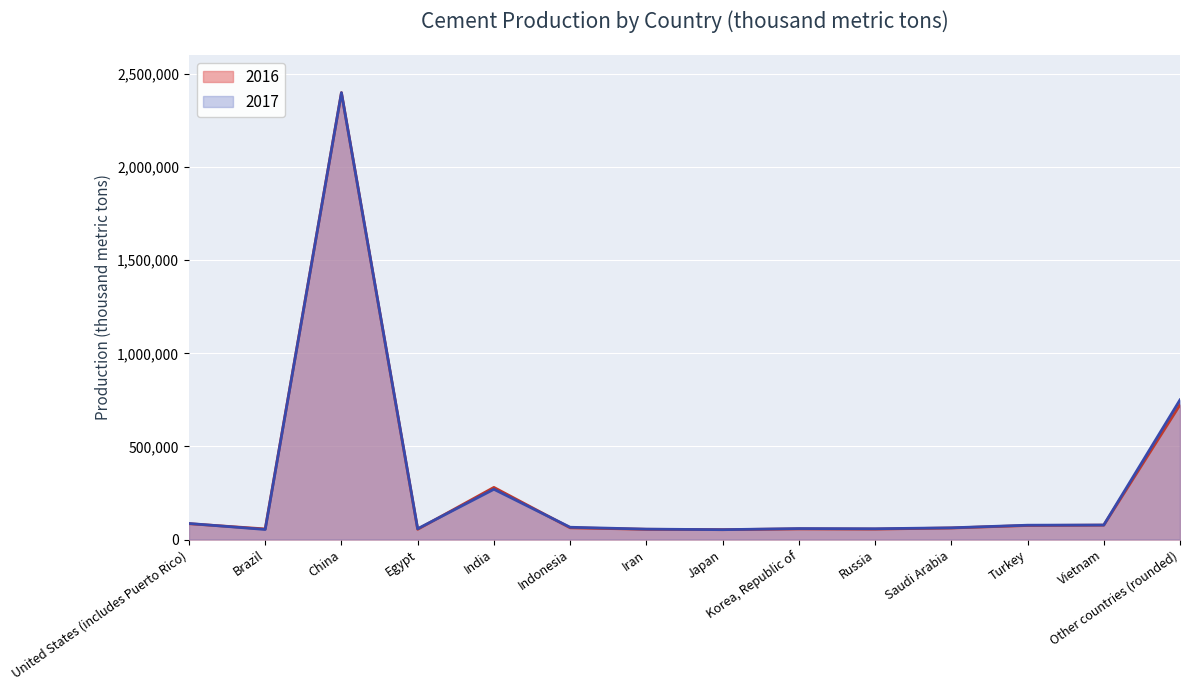

Between Japan and United States (includes Puerto Rico), which is larger?

United States (includes Puerto Rico)